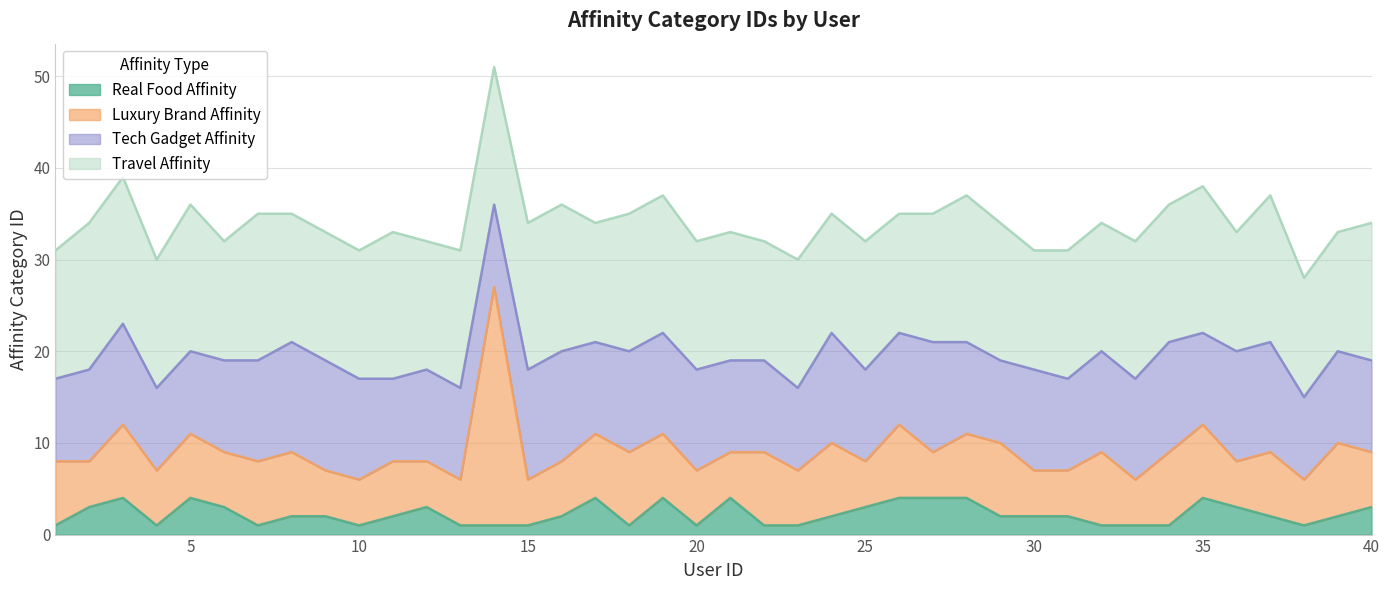

What value does the Tech Gadget Affinity series have at 12?

10